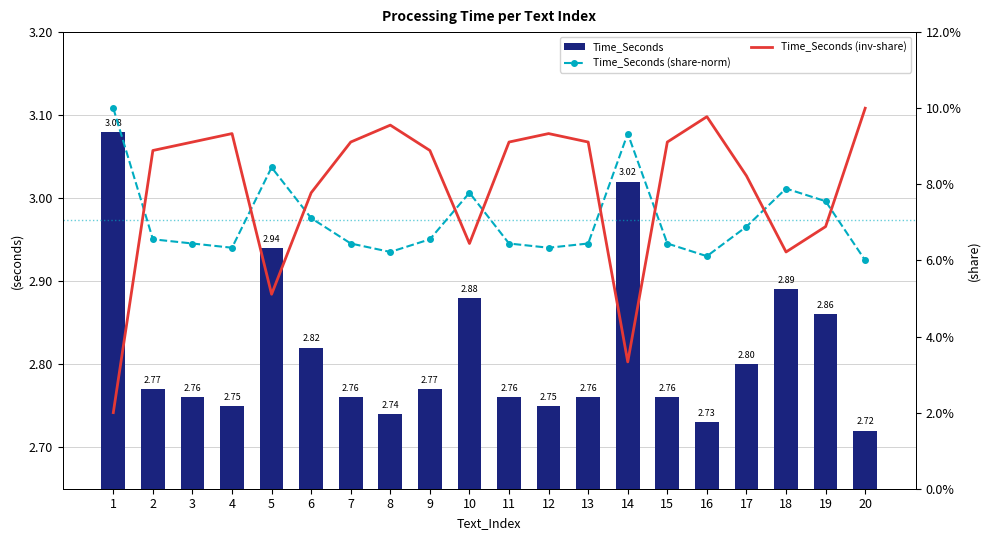

At which label does Time_Seconds reach its minimum?

20